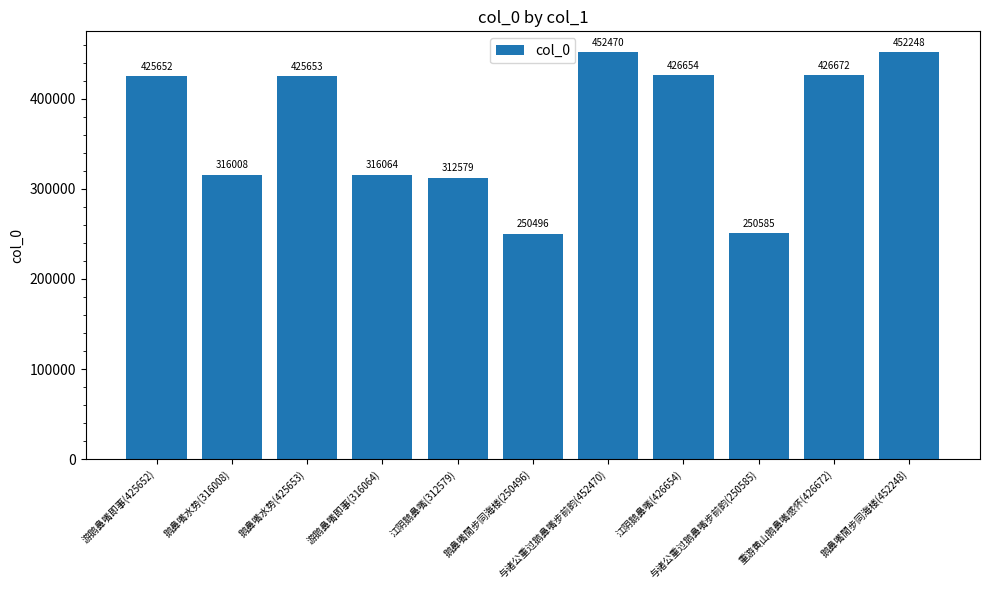

What is the sum of the values at 重游黄山鹅鼻嘴感怀(426672) and 鹅鼻嘴閒步同海楼(250496)?

677168